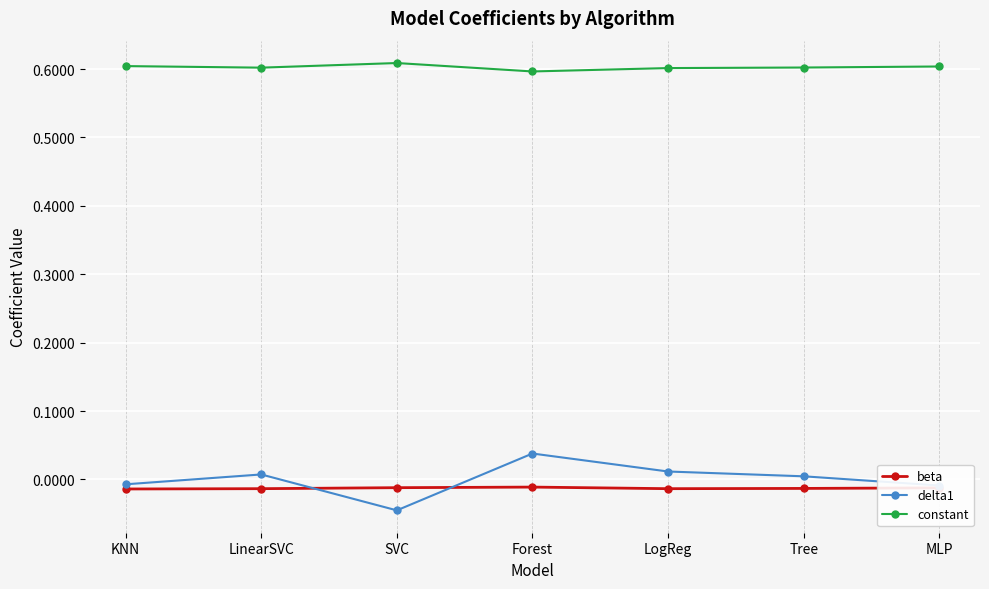

True or false: beta has a value of -0.0 at SVC.

True